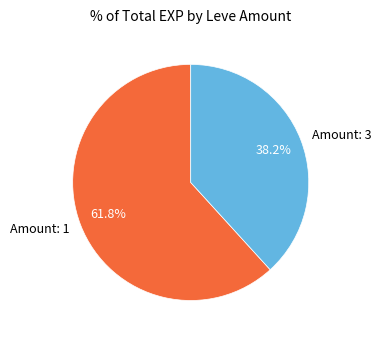

Approximately how many times larger is the value at Amount: 3 compared to Amount: 1?

0.6